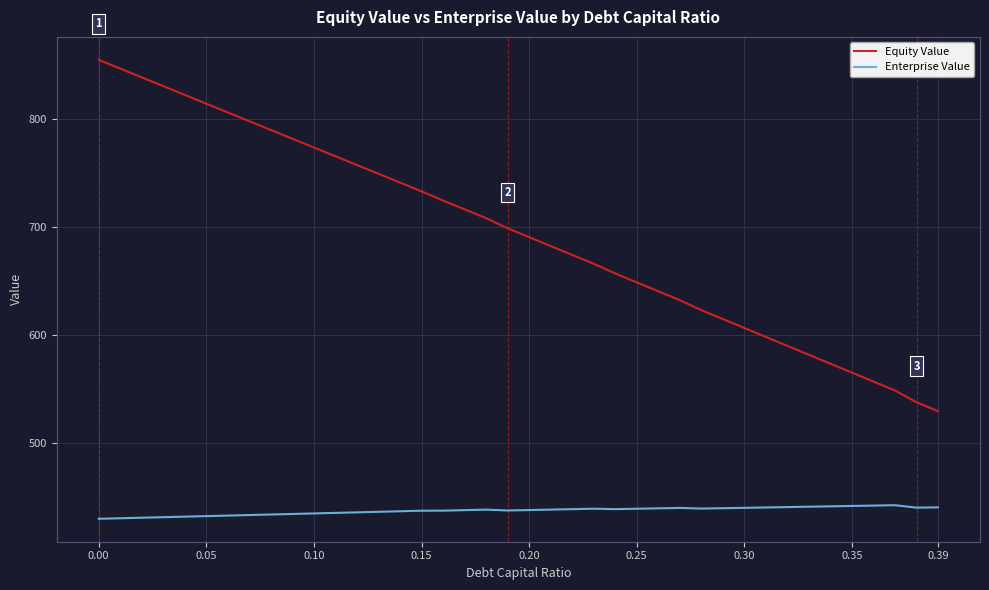

True or false: Enterprise Value and Equity Value intersect in this chart.

False